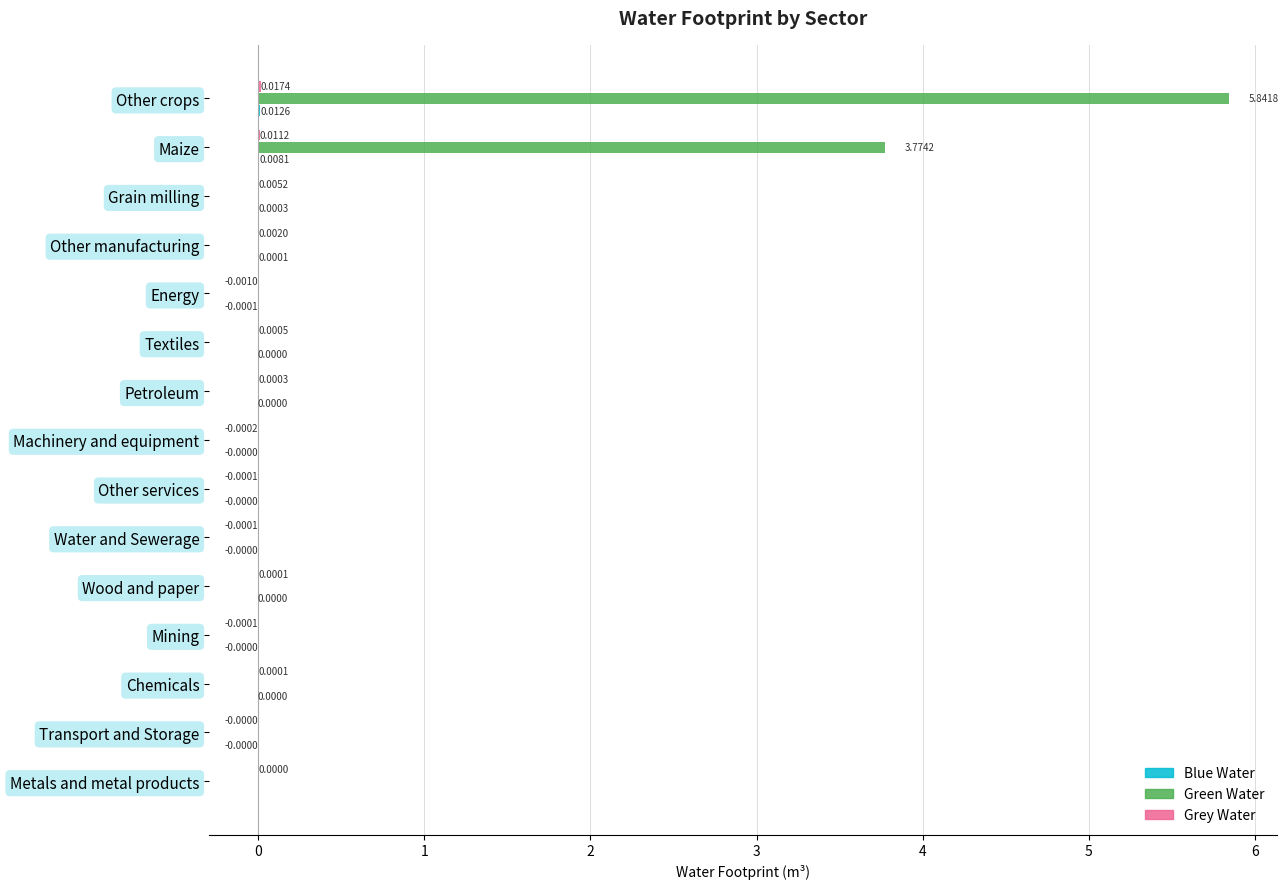

Which label corresponds to the largest value in the chart?

Other crops